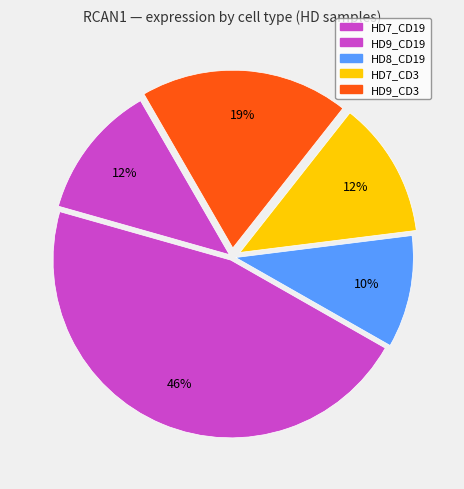

How many slices are in this pie chart?

5